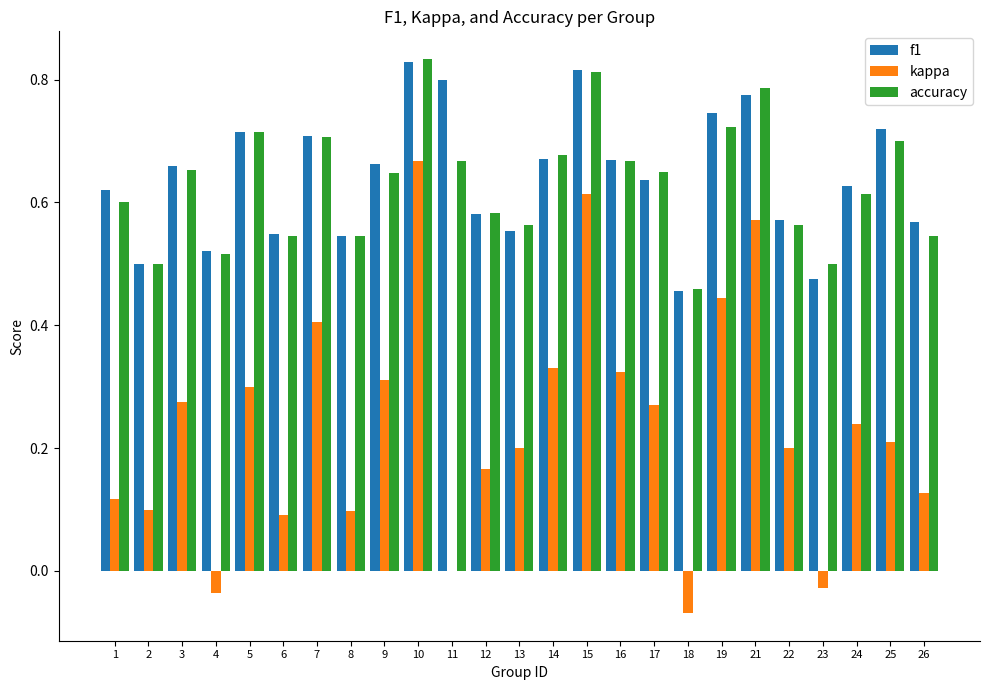

The value of accuracy at 13 is 0.3. True or false?

False